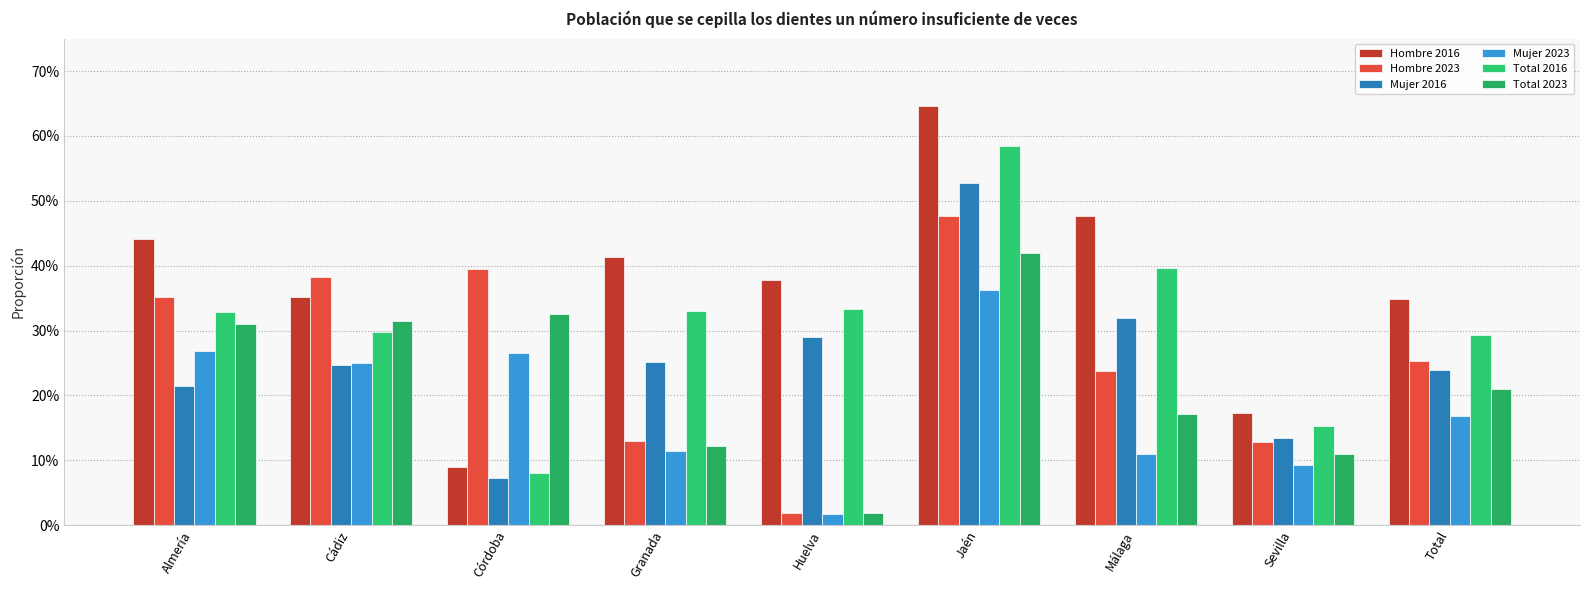

Does the chart contain stacked bars?

No